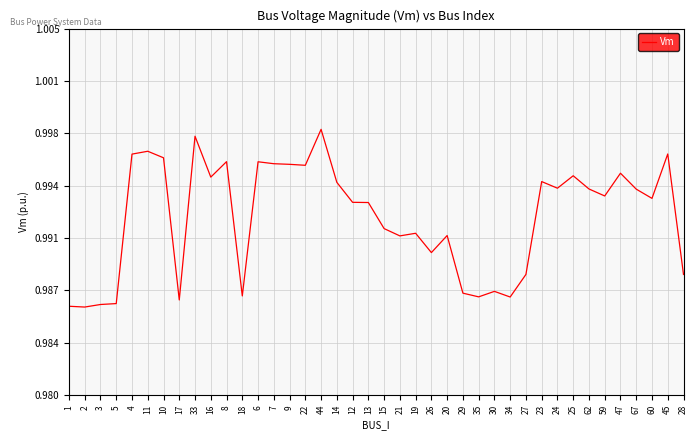

What is the label of the 23rd point from the right?

14